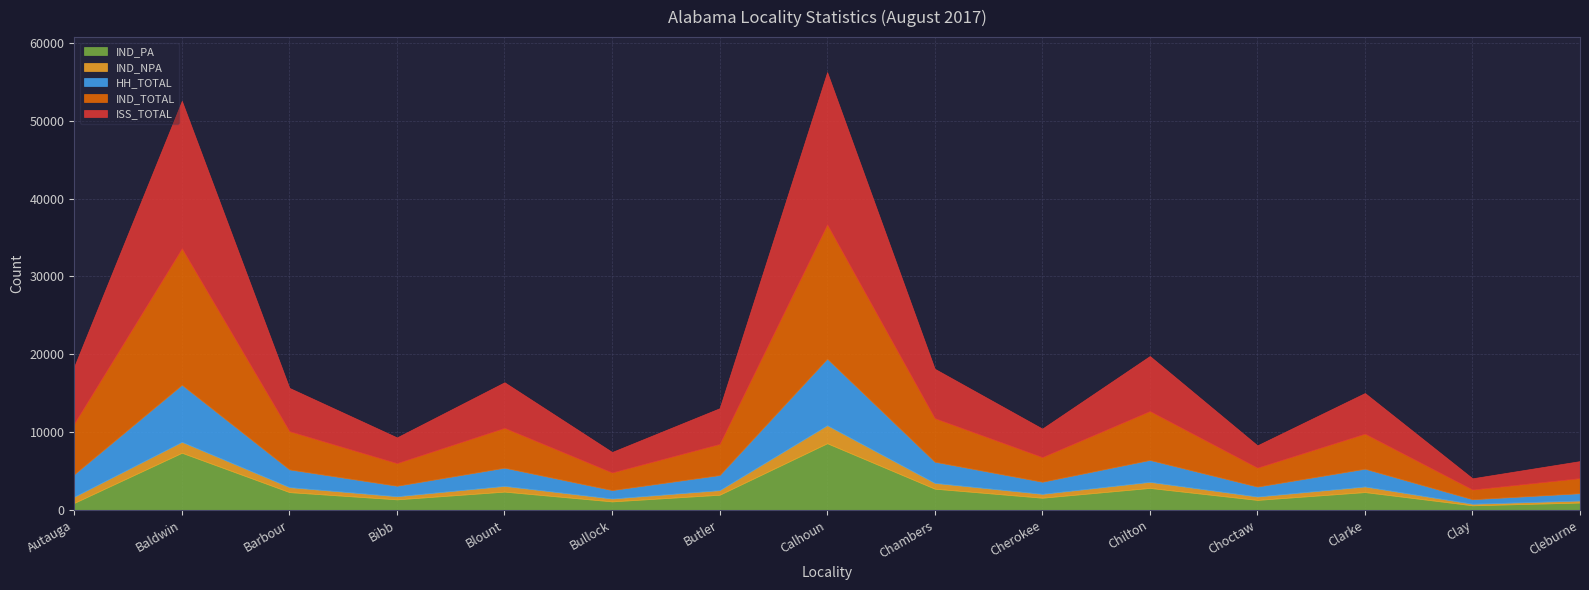

True or false: IND_TOTAL has a value of 2464 at Autauga.

False